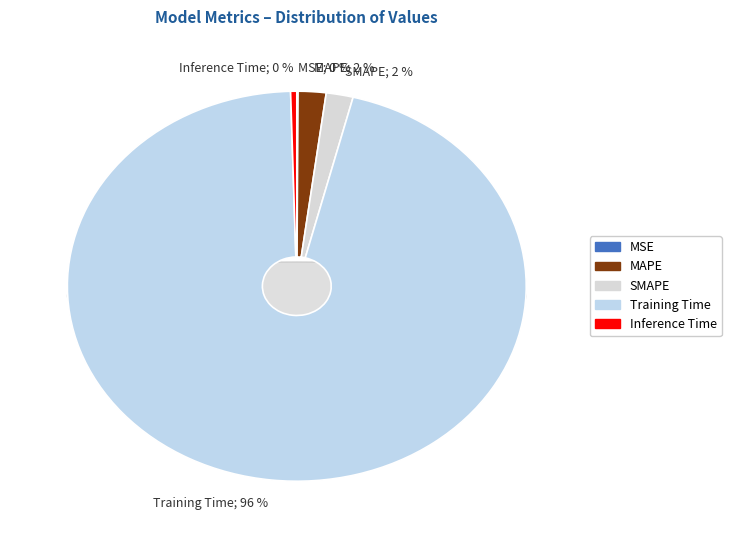

How many slices are in this pie chart?

5